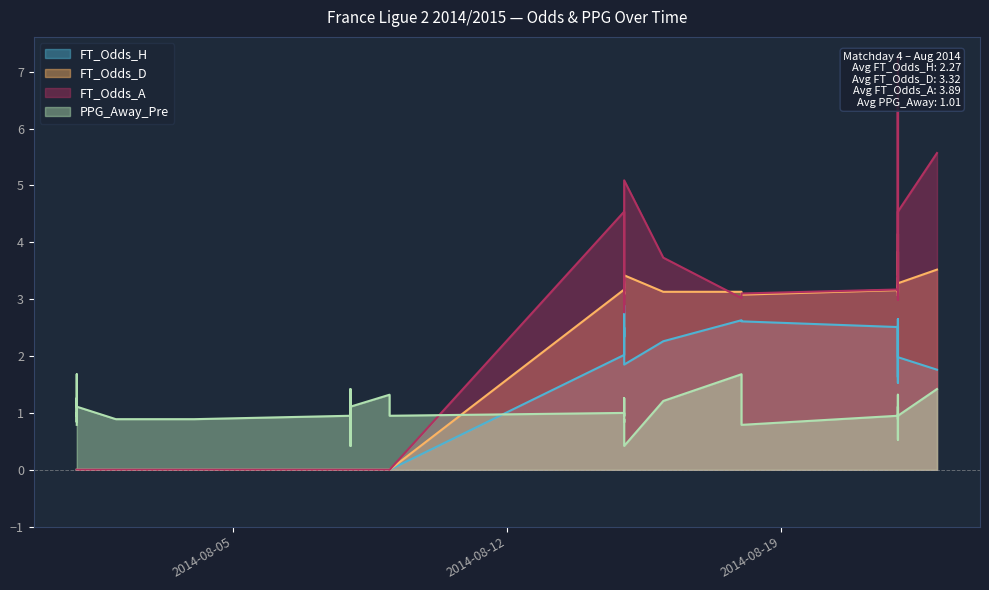

Is it true that FT_Odds_A equals 4.6 at 2014-08-18?

False